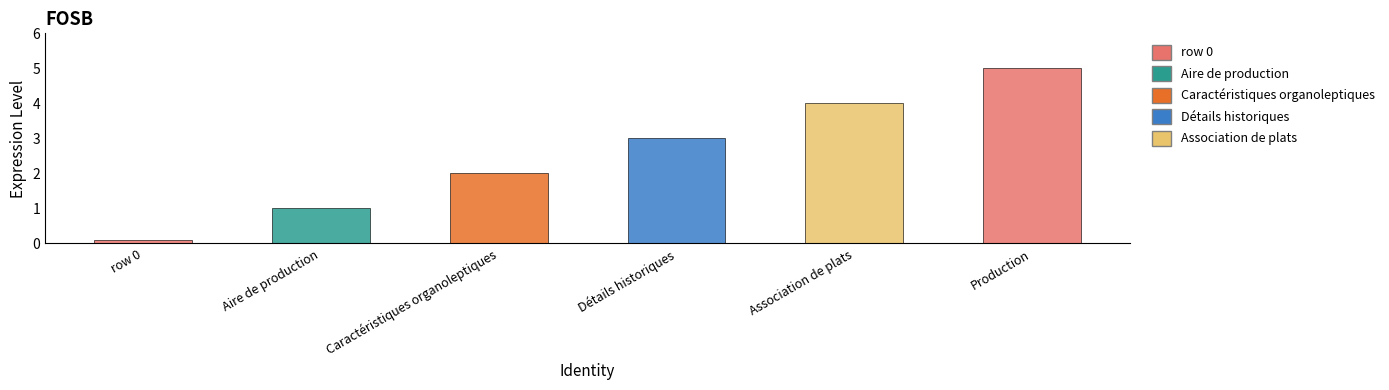

True or false: the data shows 4 at Association de plats conseillée.

True